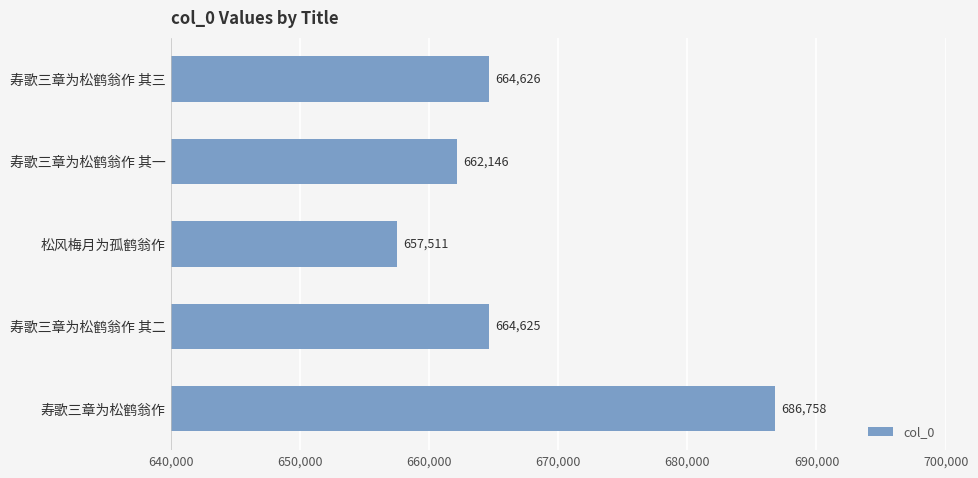

List the labels in order of value, smallest first.

松风梅月为孤鹤翁作, 寿歌三章为松鹤翁作 其一, 寿歌三章为松鹤翁作 其二, 寿歌三章为松鹤翁作 其三, 寿歌三章为松鹤翁作